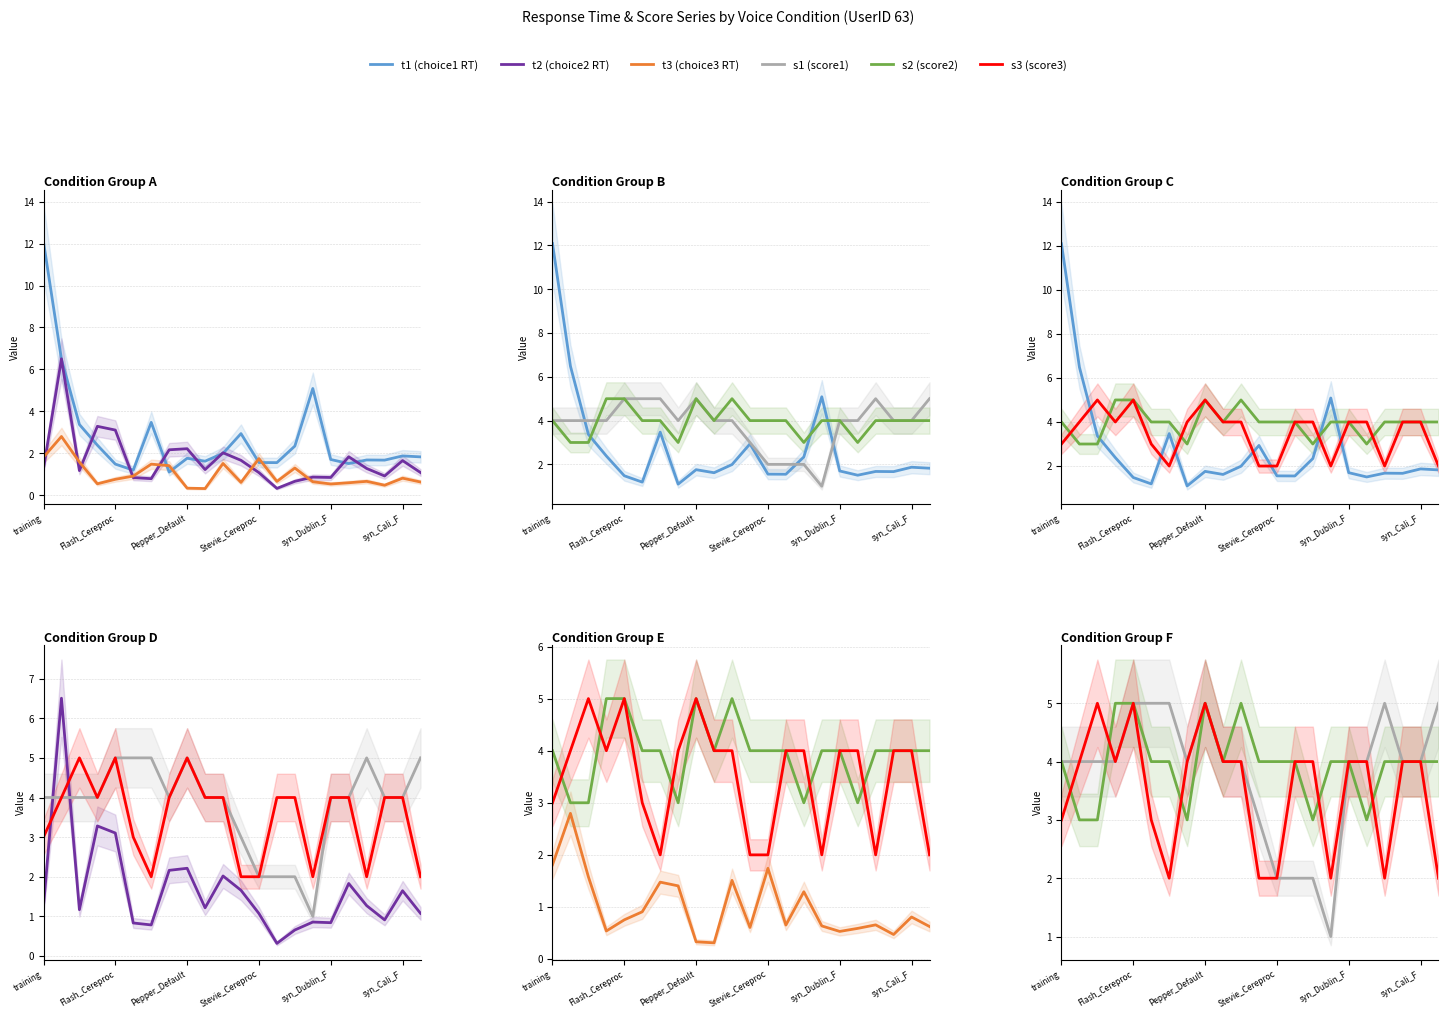

What position from the left is 11?

12